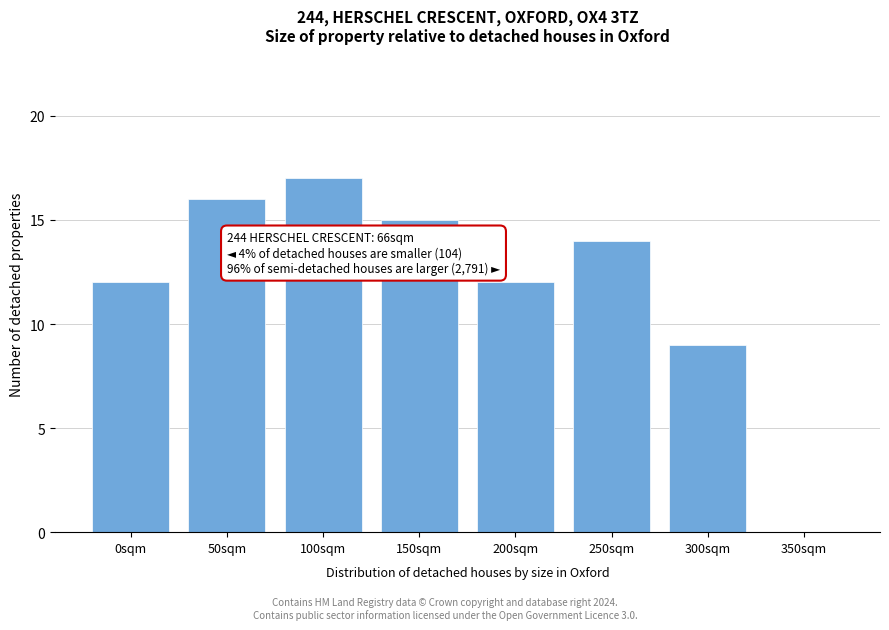

Reading left to right, transcribe all the data shown in this chart.

0sqm=12	50sqm=16	100sqm=17	150sqm=15	200sqm=12	250sqm=14	300sqm=9	350sqm=0